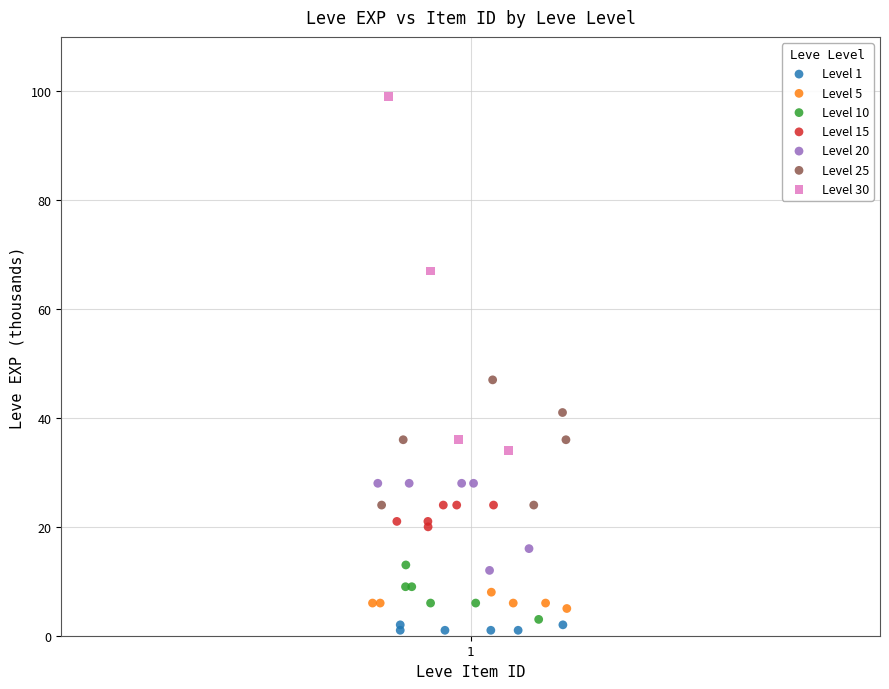

Which series contains the highest Y value?

Level 30